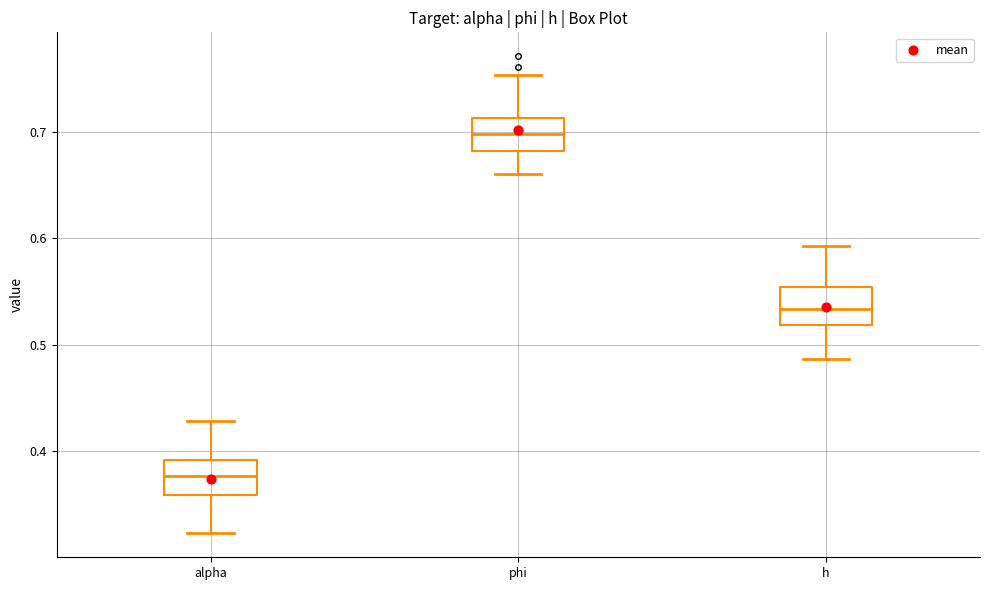

Reading left to right, transcribe this box plot: for each box, give where its median line is, the range the box spans, and where its two whiskers end, as read against the y-axis. The values are not printed on the chart, so give them approximately, as read against the axis.

alpha: median 0.38, box 0.36 to 0.39, whiskers 0.32 to 0.43
phi: median 0.70, box 0.68 to 0.71, whiskers 0.66 to 0.75
h: median 0.53, box 0.52 to 0.55, whiskers 0.49 to 0.59